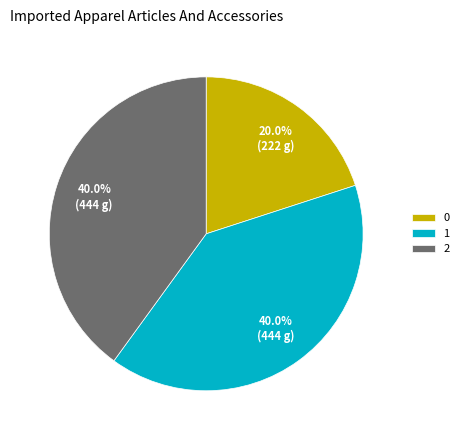

Approximately how many times larger is the value at 1 compared to 0?

2.0